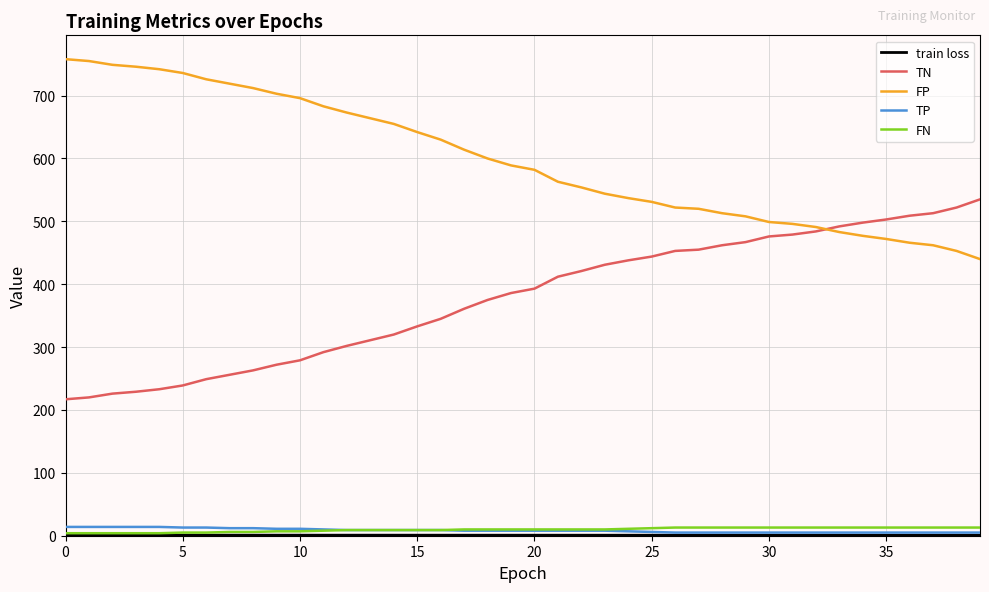

Which series has the largest total across all categories?

FP